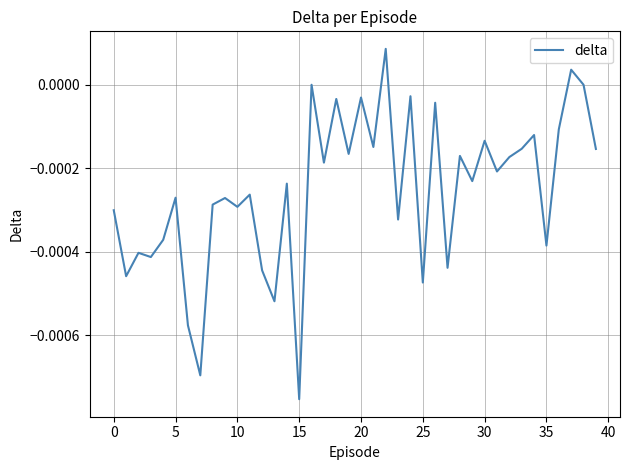

Is this an area chart (filled region under the line)?

No